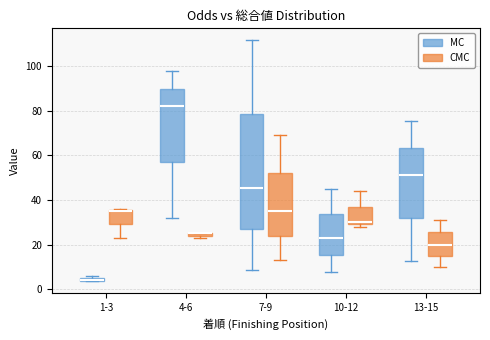

Where is the lower edge of the box for 4-6 (CMC) on the y-axis? The values are not printed on the chart, so give them approximately, as read against the axis.

24